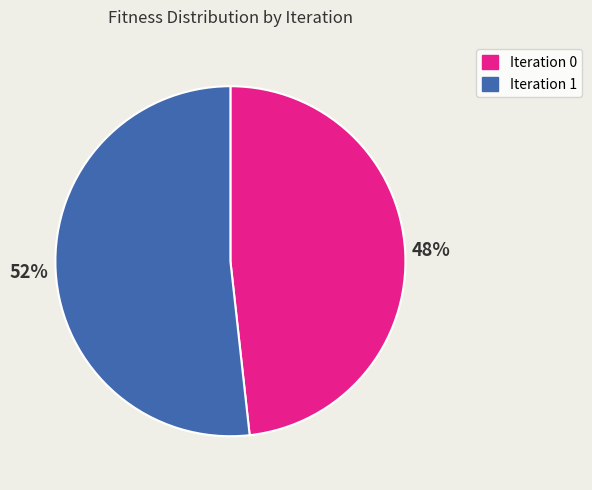

To the nearest percent, what is the difference between the largest and smallest slice percentages?

4%